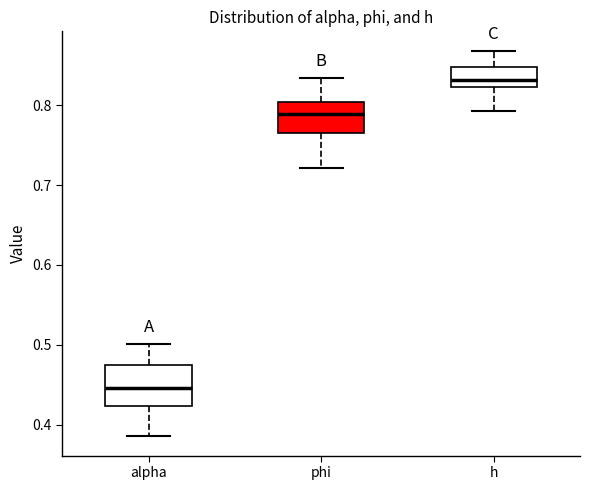

Where does the upper whisker of the box for phi end on the y-axis? The values are not printed on the chart, so give them approximately, as read against the axis.

0.83